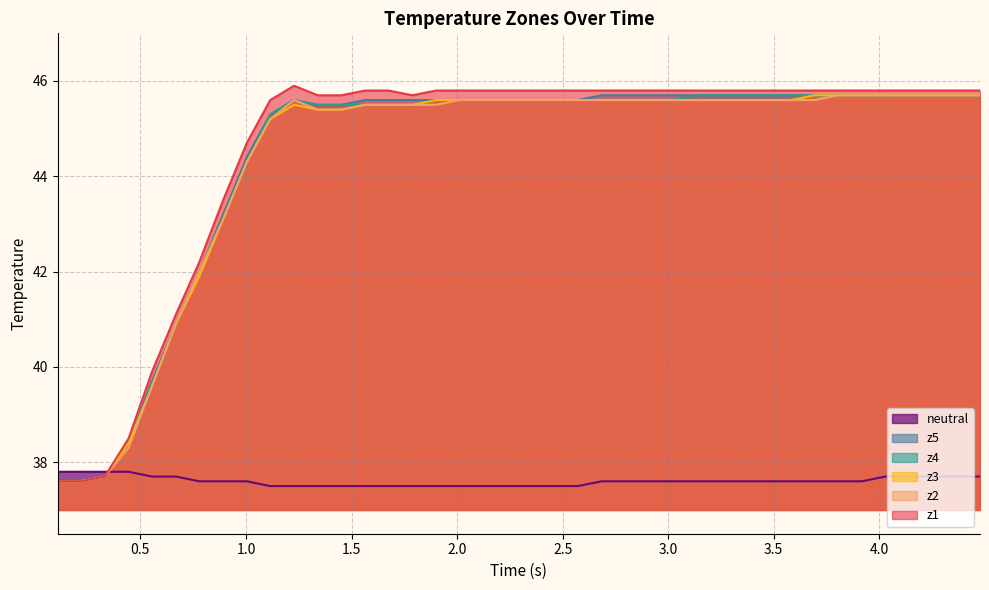

What is the minimum value for z4?

37.6